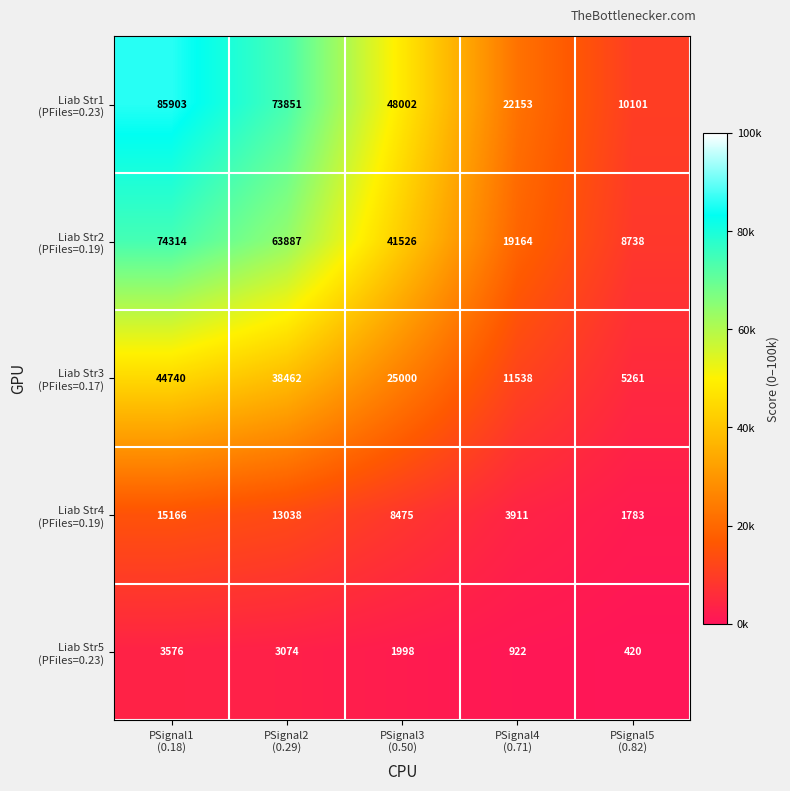

What is the greatest value displayed?

85903